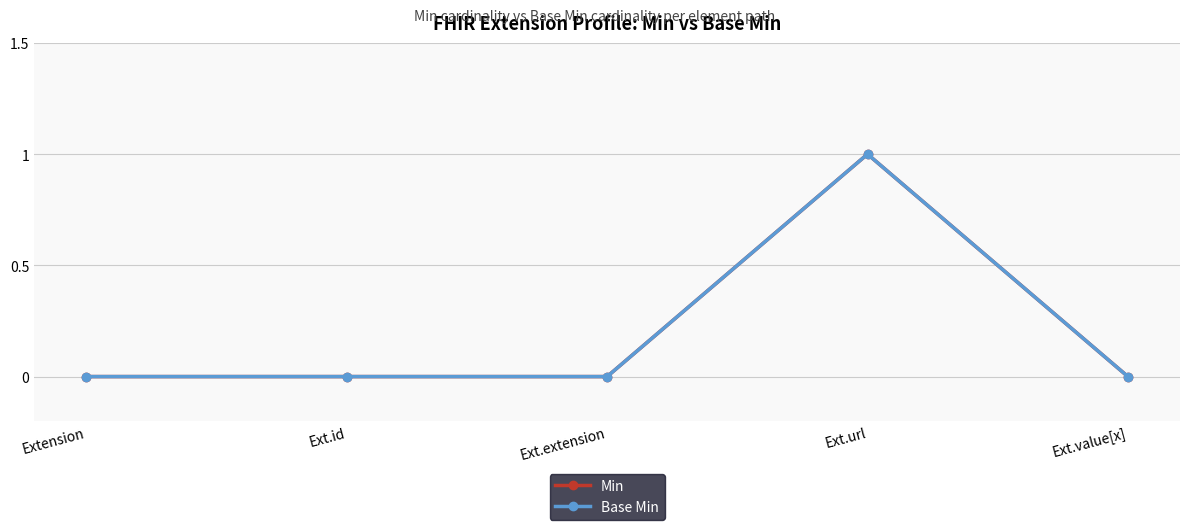

What is the label of the 5th point from the left?

Ext.value[x]